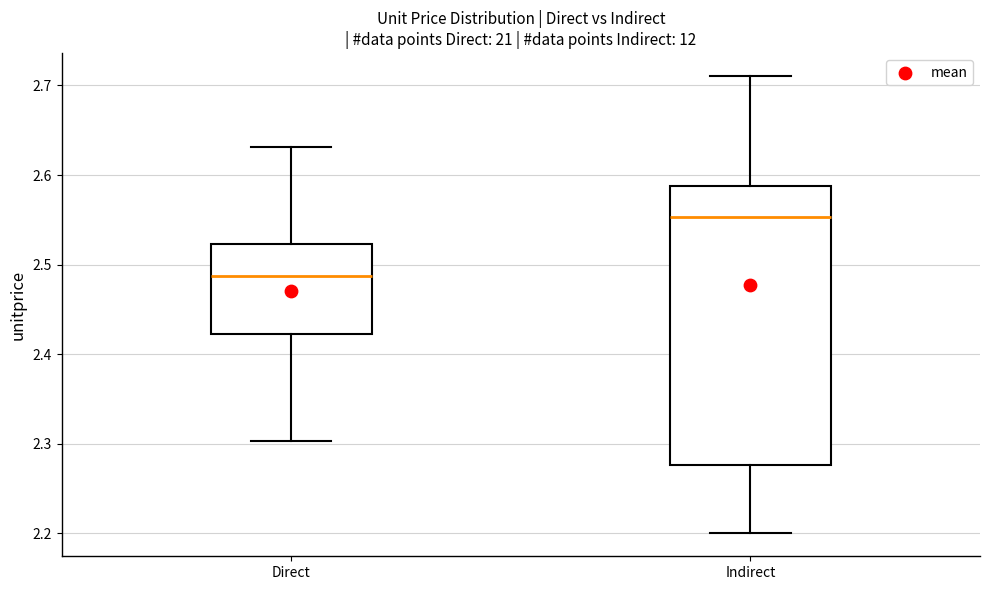

Reading left to right, transcribe this box plot: for each box, give where its median line is, the range the box spans, and where its two whiskers end, as read against the y-axis. The values are not printed on the chart, so give them approximately, as read against the axis.

Direct: median 2.49, box 2.42 to 2.52, whiskers 2.30 to 2.63
Indirect: median 2.55, box 2.28 to 2.59, whiskers 2.20 to 2.71